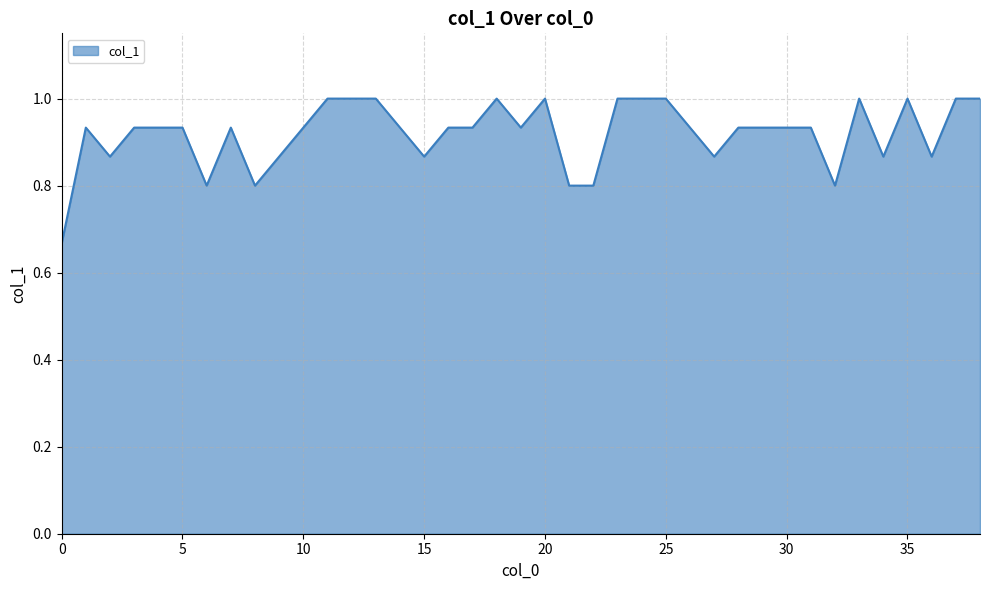

What is the maximum value shown in the chart?

1.0